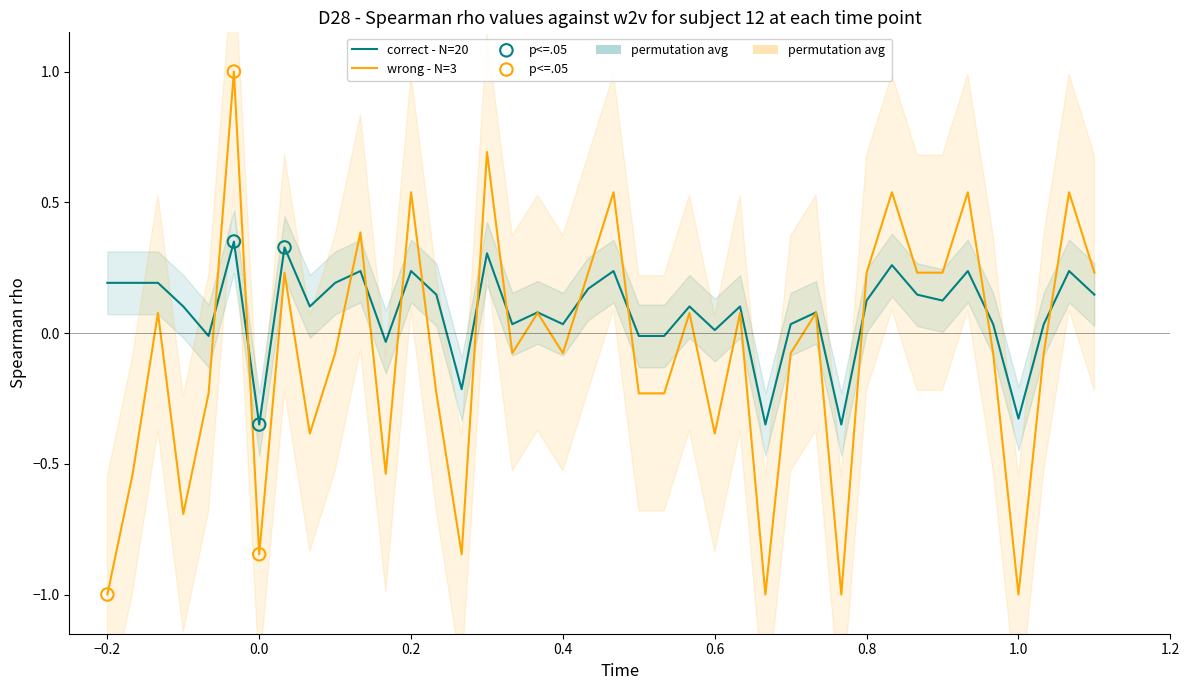

What is the total value across all series at 14?

-0.1